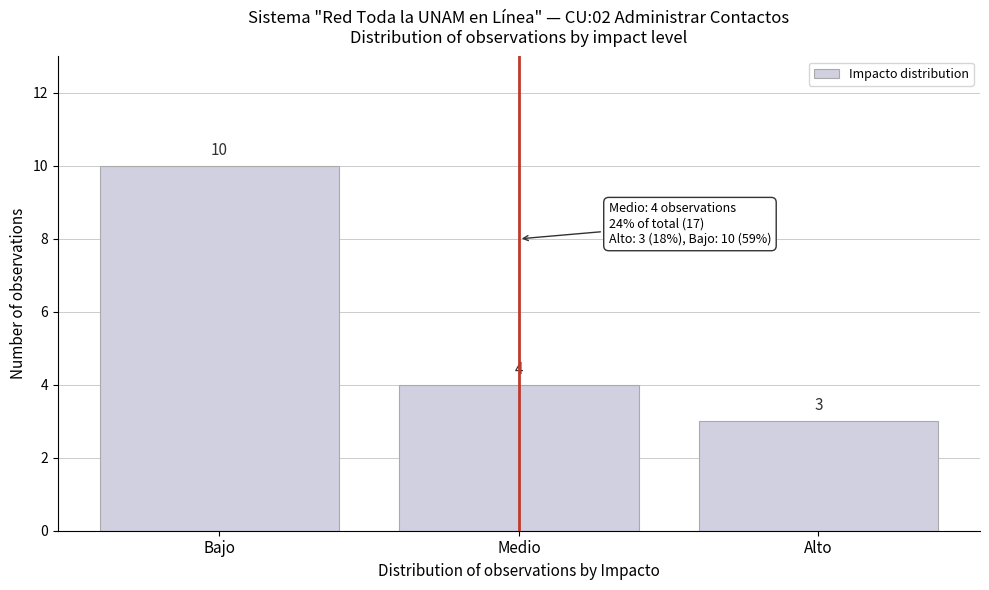

Reading left to right, transcribe all the data shown in this chart.

10	4	3